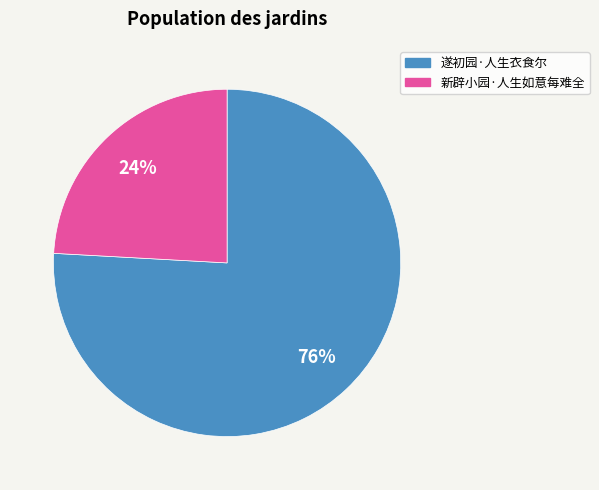

To the nearest percent, what is the average slice percentage?

50%